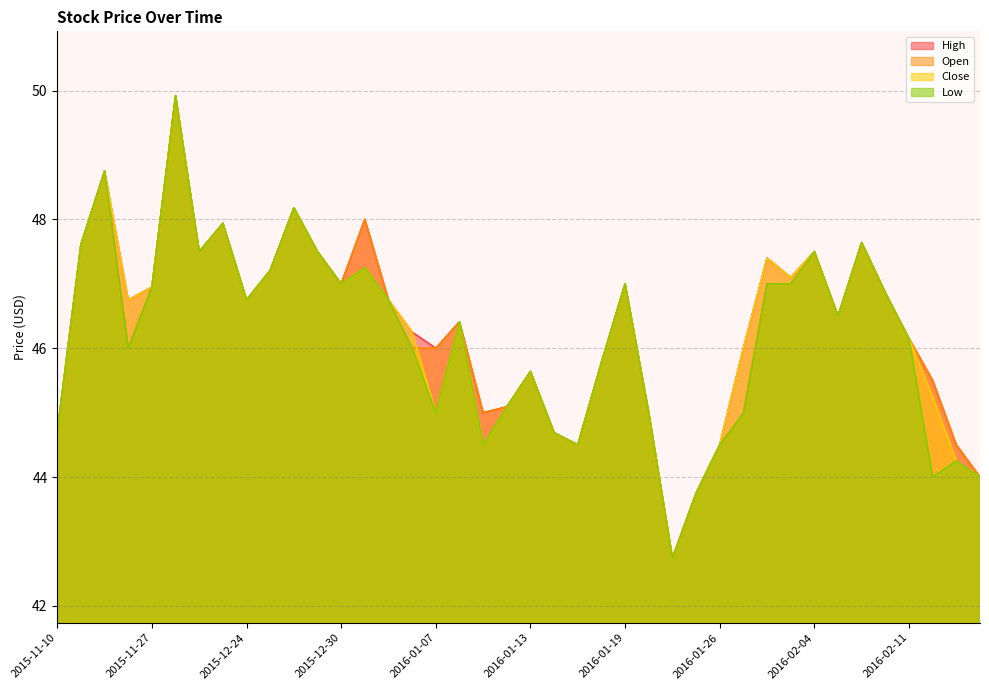

What is the value of the Low point at the 22nd from the left?

44.7